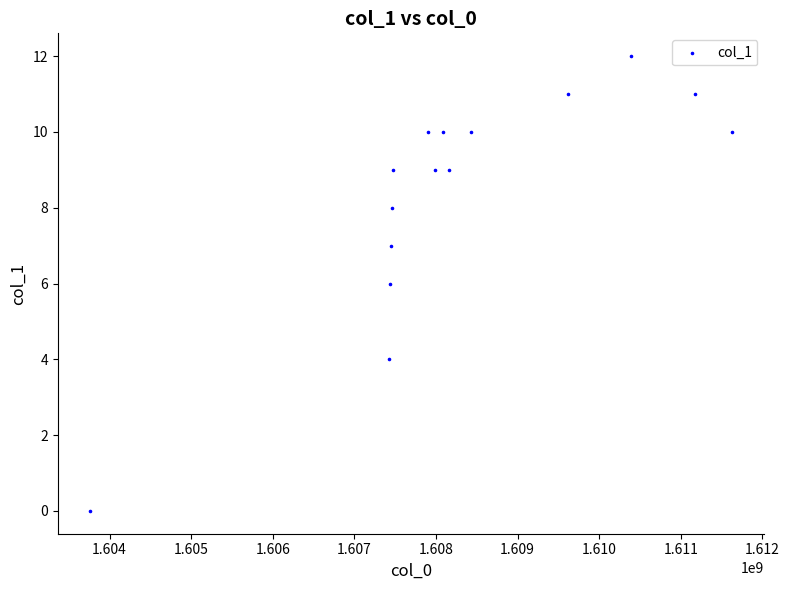

What is the range of Y values (max minus min)?

12